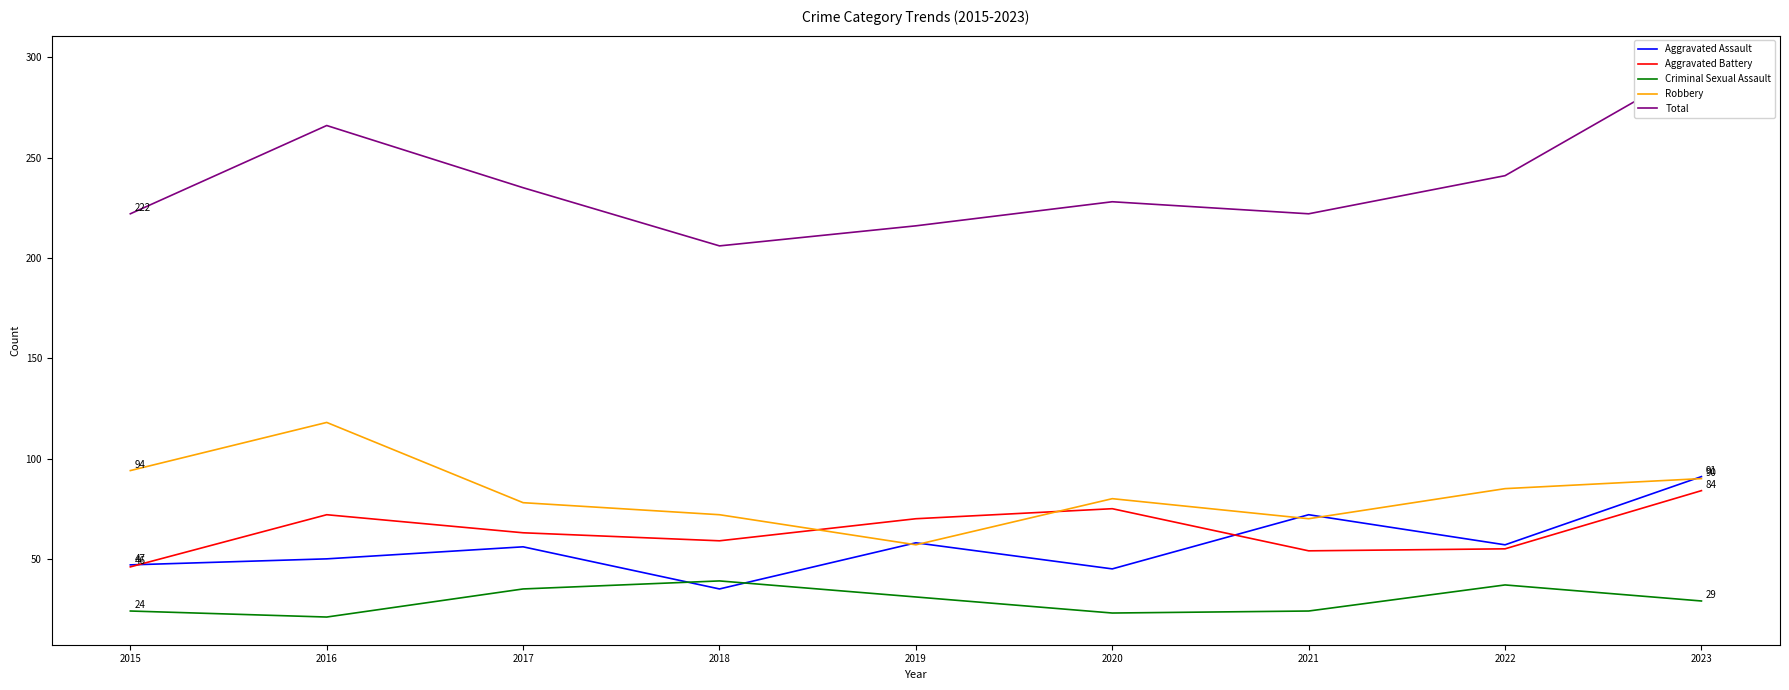

Reading left to right, list all the values displayed in this chart.

Aggravated Assault: 2015=47	2016=50	2017=56	2018=35	2019=58	2020=45	2021=72	2022=57	2023=91
Aggravated Battery: 2015=46	2016=72	2017=63	2018=59	2019=70	2020=75	2021=54	2022=55	2023=84
Criminal Sexual Assault: 2015=24	2016=21	2017=35	2018=39	2019=31	2020=23	2021=24	2022=37	2023=29
Robbery: 2015=94	2016=118	2017=78	2018=72	2019=57	2020=80	2021=70	2022=85	2023=90
Total: 2015=222	2016=266	2017=235	2018=206	2019=216	2020=228	2021=222	2022=241	2023=297